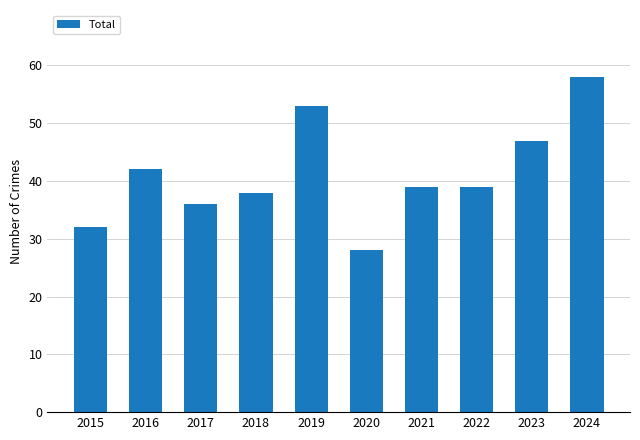

Which has a higher value, 2023 or 2024?

2024